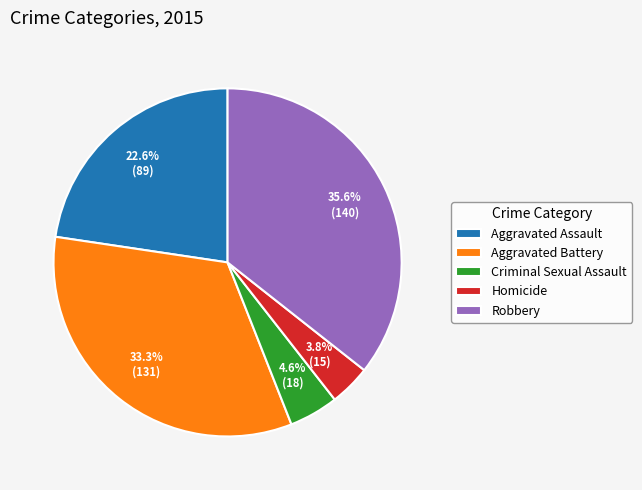

How much of the chart is everything except Criminal Sexual Assault?

95.4%